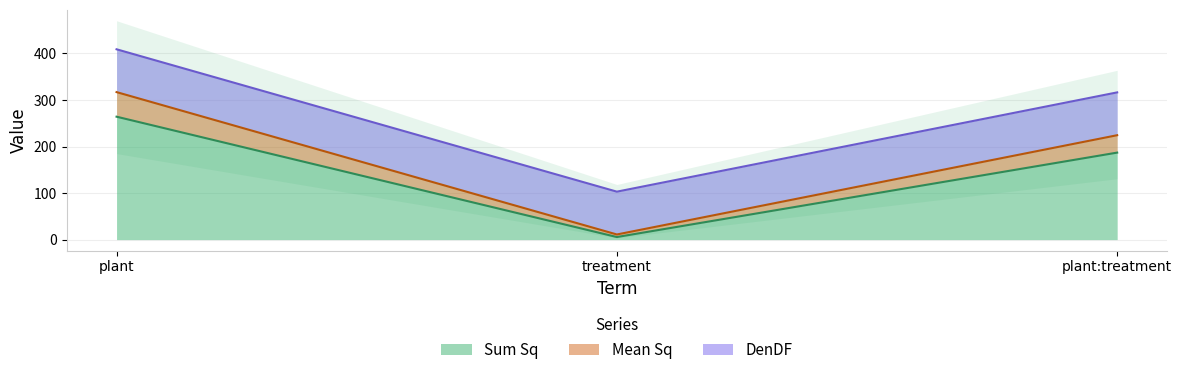

How many values in the Sum Sq series are below 186?

1